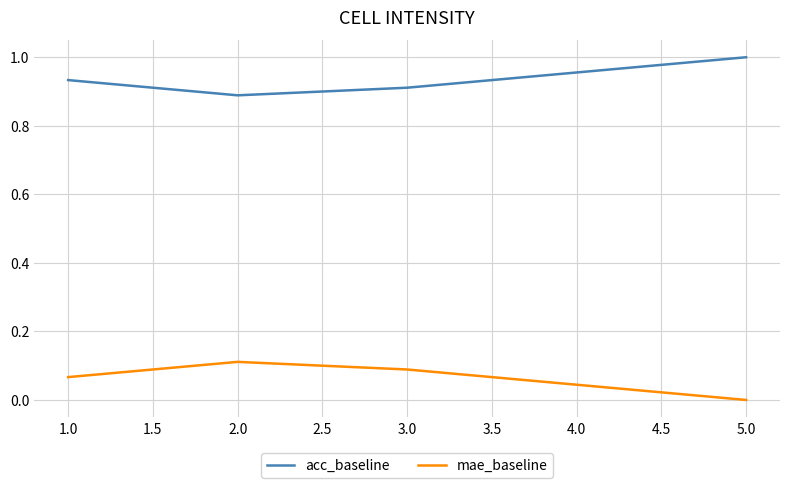

True or false: mae_baseline has a value of 0.2 at 2.0.

False